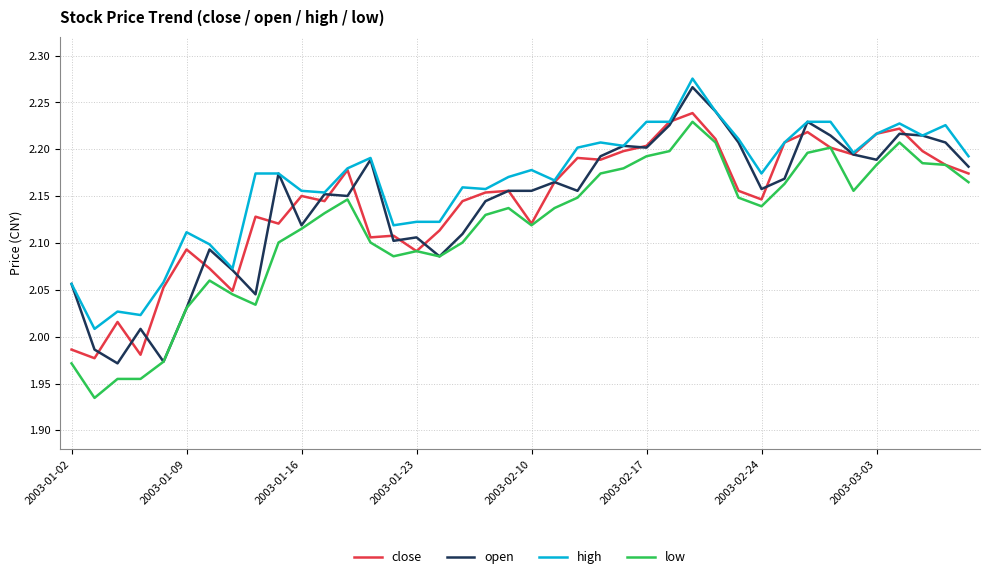

True or false: low and high intersect in this chart.

False